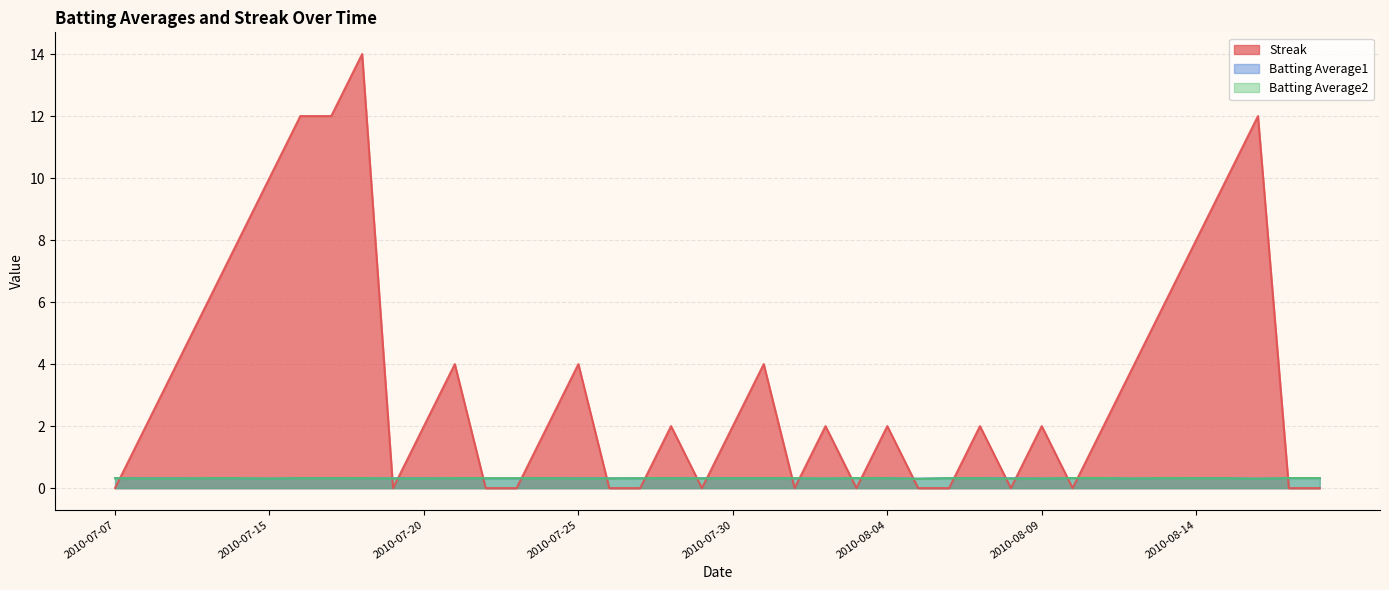

Where is Batting Average2 nearest to the value 0?

2010-08-05